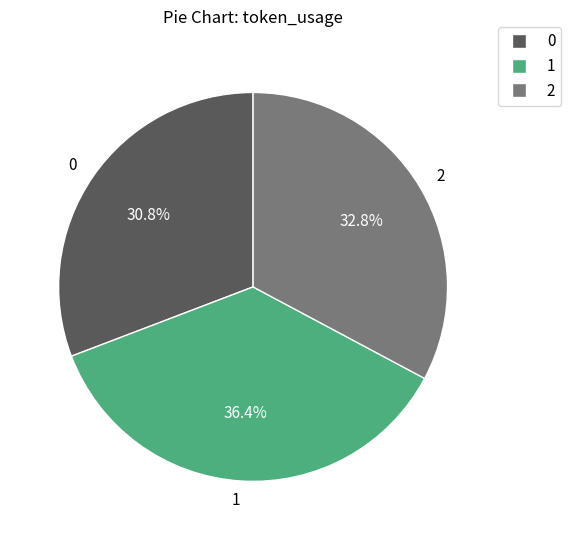

Does 2 represent more than half of the total?

No